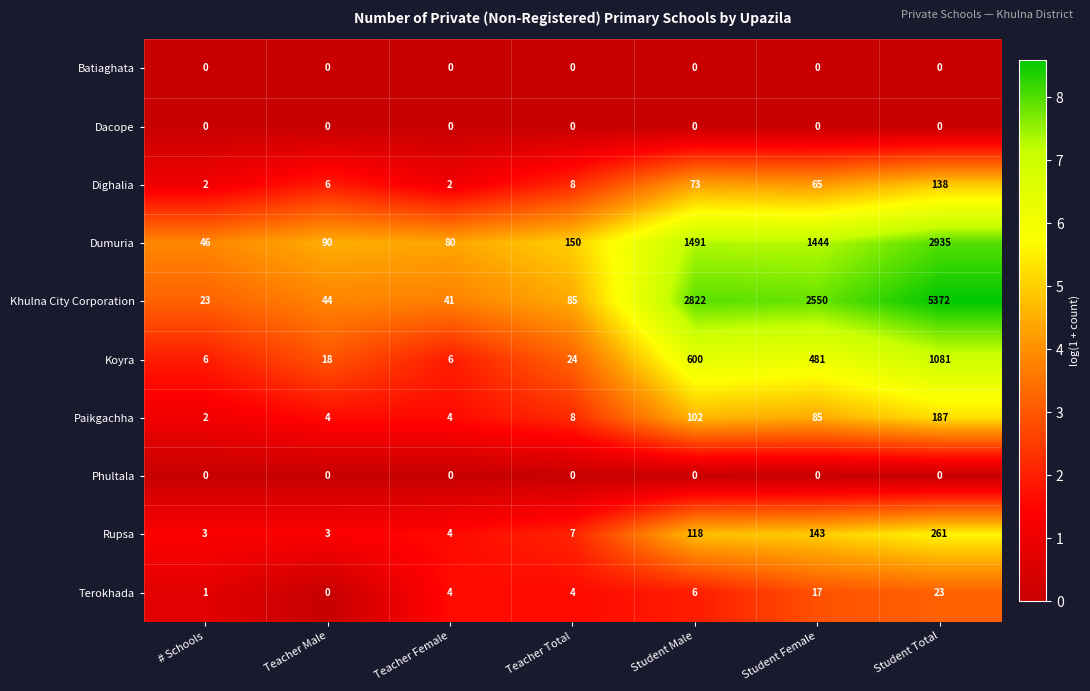

The value of Dacope at Student Total is 0. True or false?

True